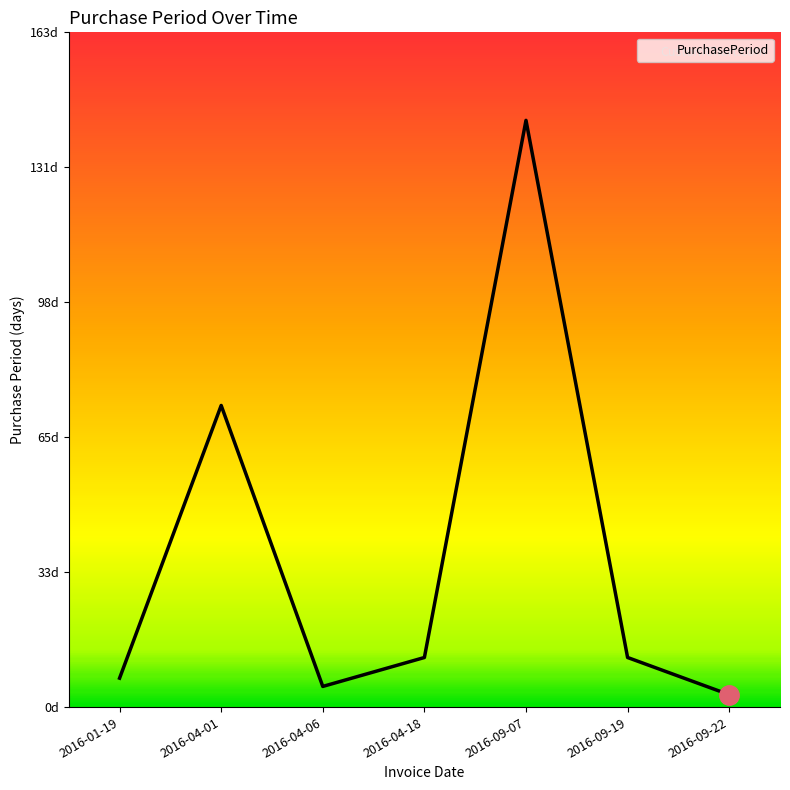

Does the chart have visible grid lines?

No